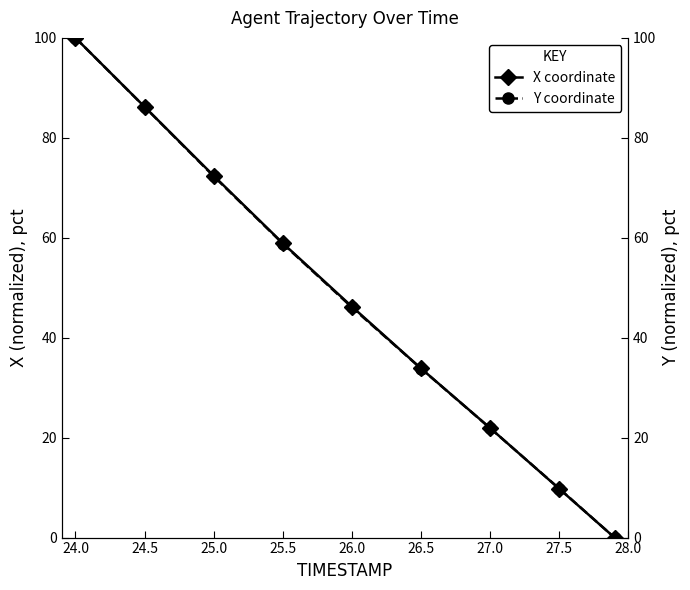

True or false: X coordinate has more than 2 interior local peaks.

False